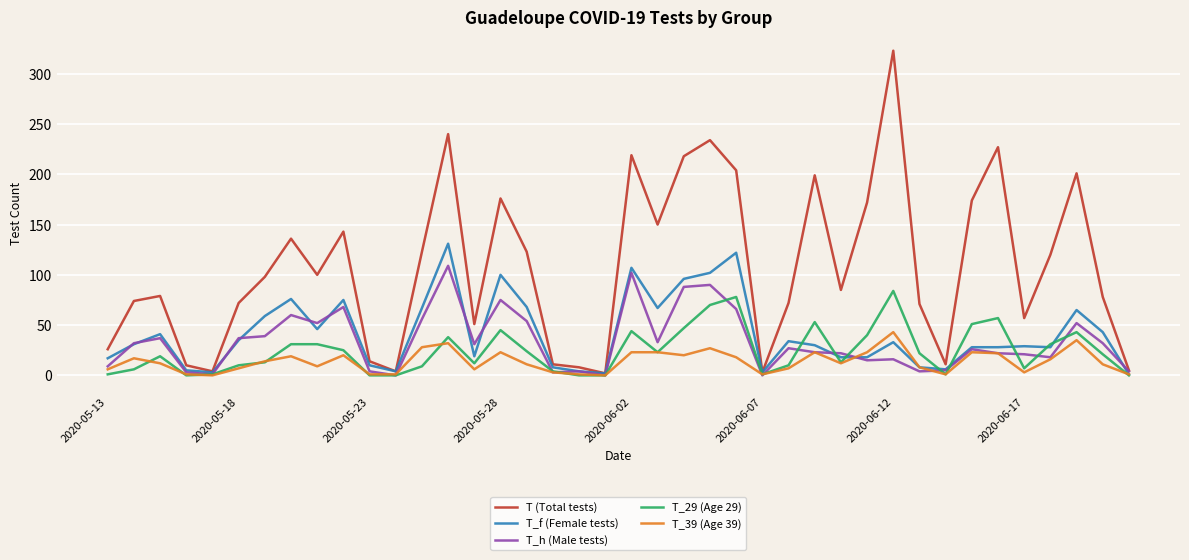

Which series has the largest total across all categories?

T (Total tests)